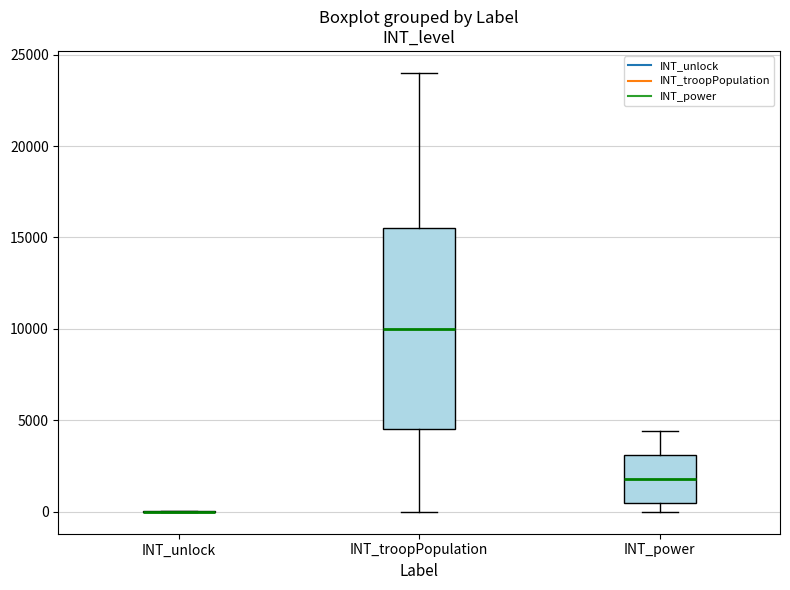

Reading left to right, read every box against the y-axis: the position of its median line, the range the box covers, and the ends of its whiskers. The values are not printed on the chart, so give them approximately, as read against the axis.

INT_unlock: box collapsed to a line at 0, whiskers 0 to 0
INT_troopPopulation: median 10000, box 4500 to 15500, whiskers 0 to 24000
INT_power: median 2000, box 500 to 3000, whiskers 0 to 4500